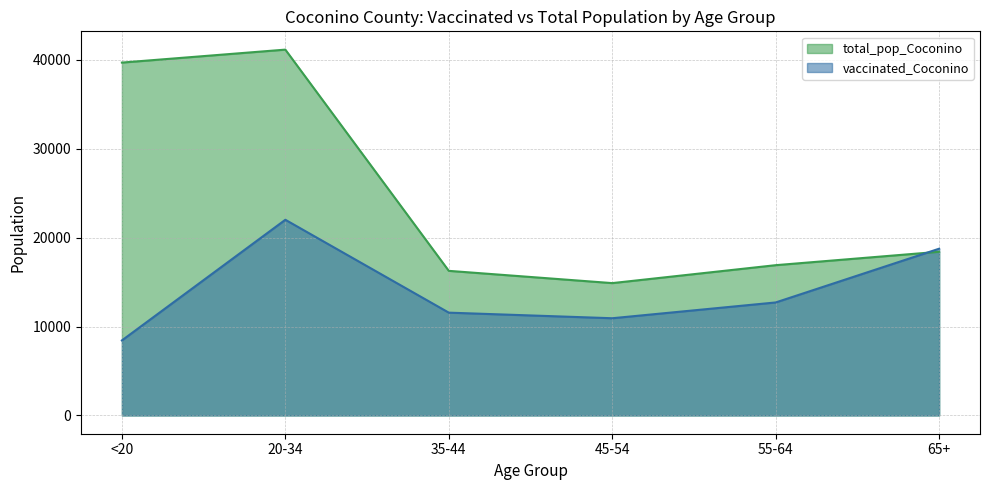

Count the number of data series in this chart.

2